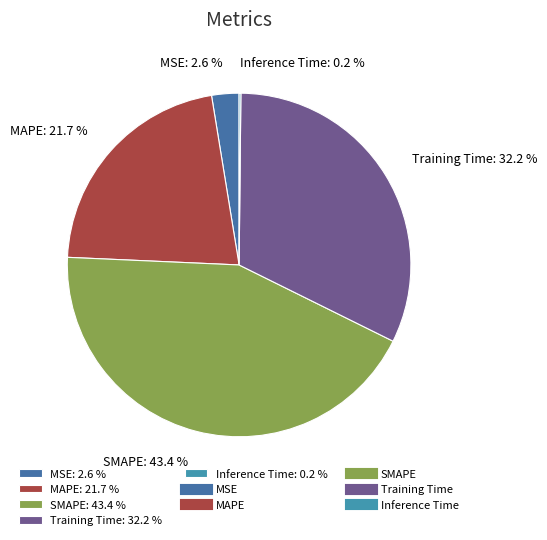

Is there any slice that represents more than half of the pie?

No